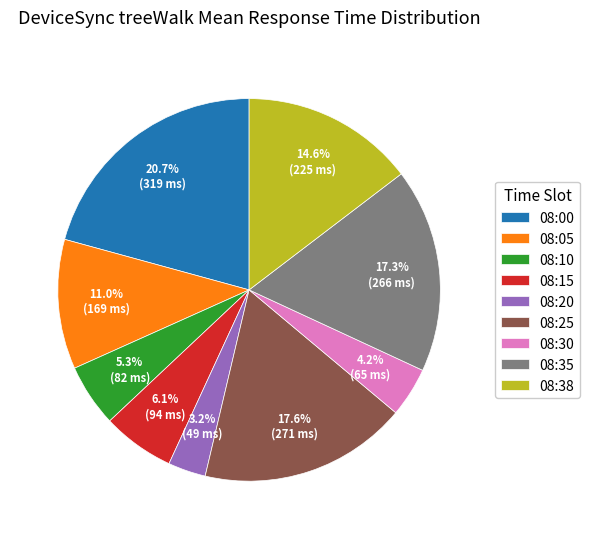

Which slice is the largest?

08:00